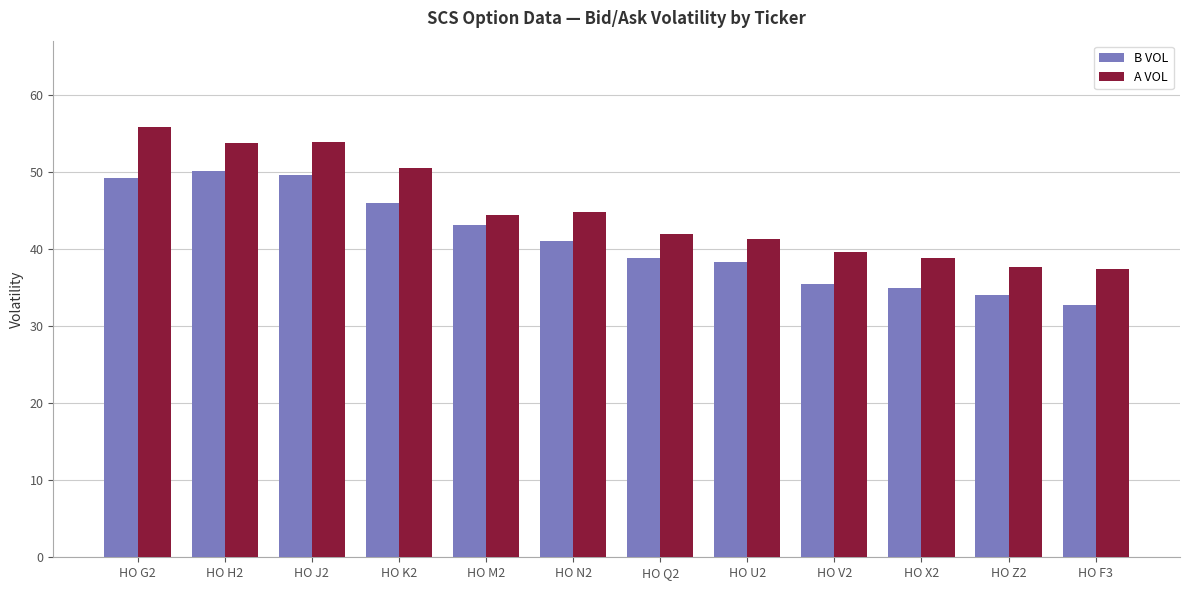

How many bars are there in total?

24